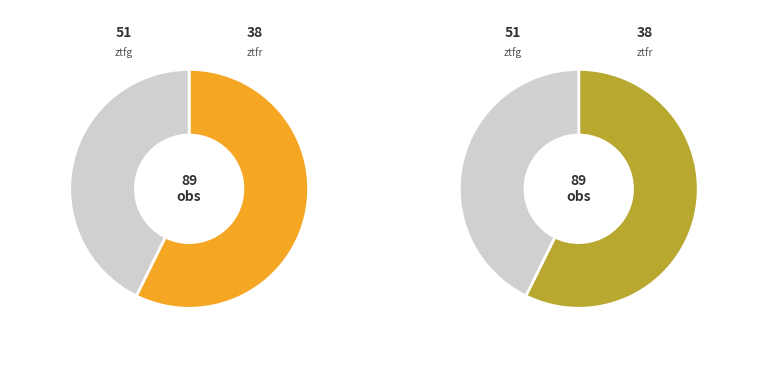

Count the number of slices in the pie.

2